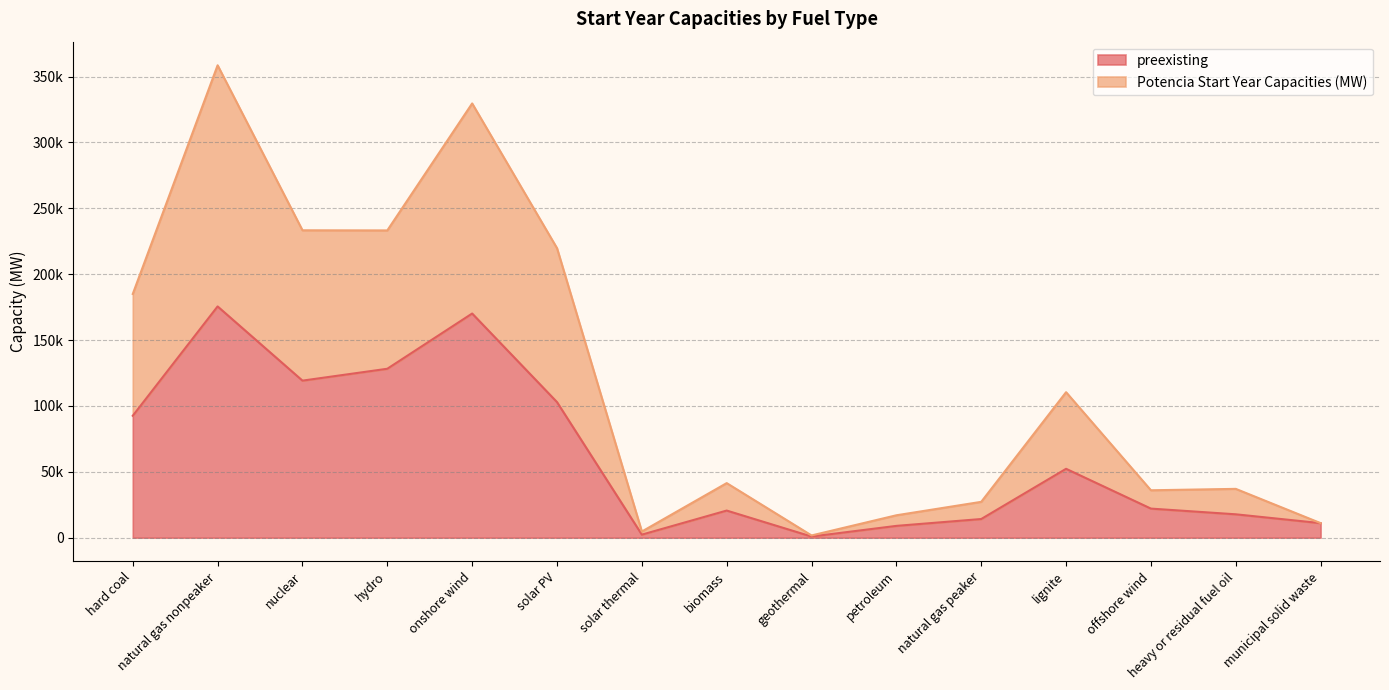

At which label is Potencia Start Year Capacities (MW) closest to 180148?

hard coal